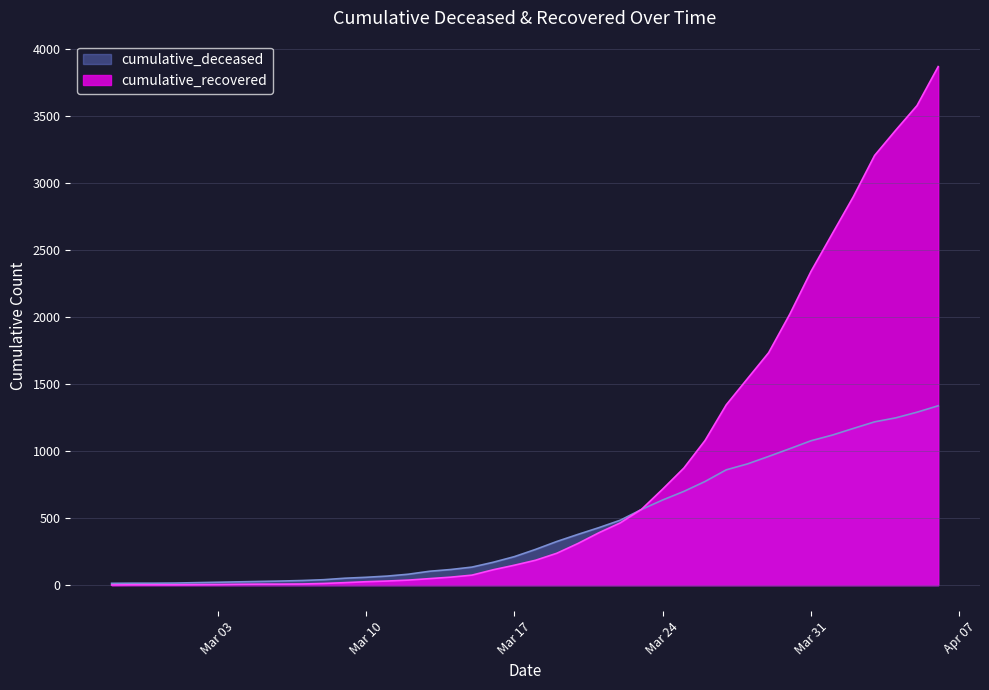

Reading right to left, what are all the values shown in this chart?

cumulative_deceased: 1339	1291	1249	1219	1170	1120	1078	1019	961	905	861	774	700	636	565	485	430	379	326	267	213	171	135	117	104	82	68	59	52	41	35	31	28	25	22	19	16	15	15	14
cumulative_recovered: 3870	3579	3396	3207	2900	2622	2342	2023	1735	1541	1346	1080	874	717	566	465	392	311	238	186	149	115	75	60	49	38	31	26	19	13	9	8	8	7	5	4	3	3	3	2